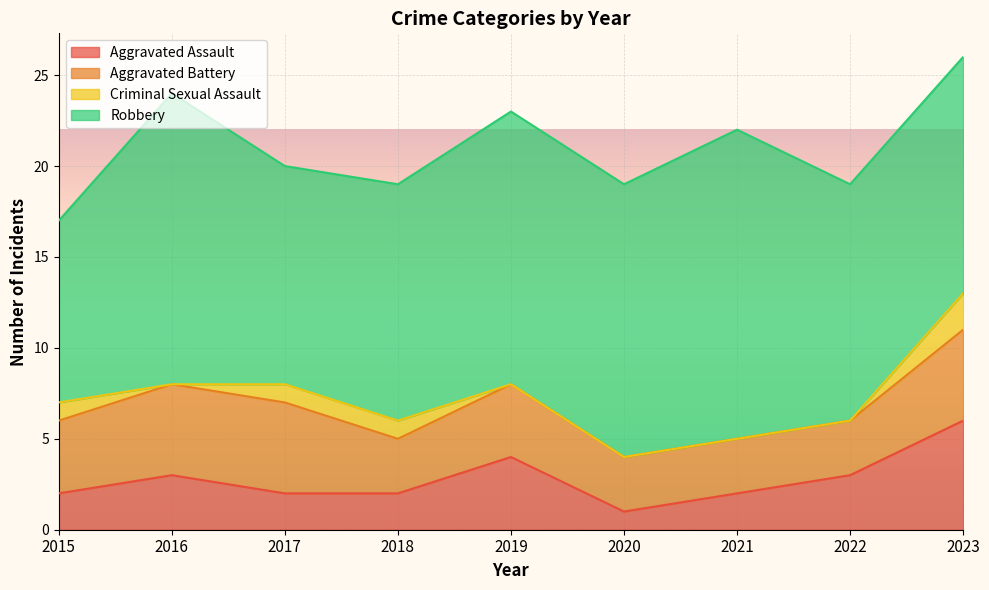

Which series has the largest range (max minus min)?

Robbery